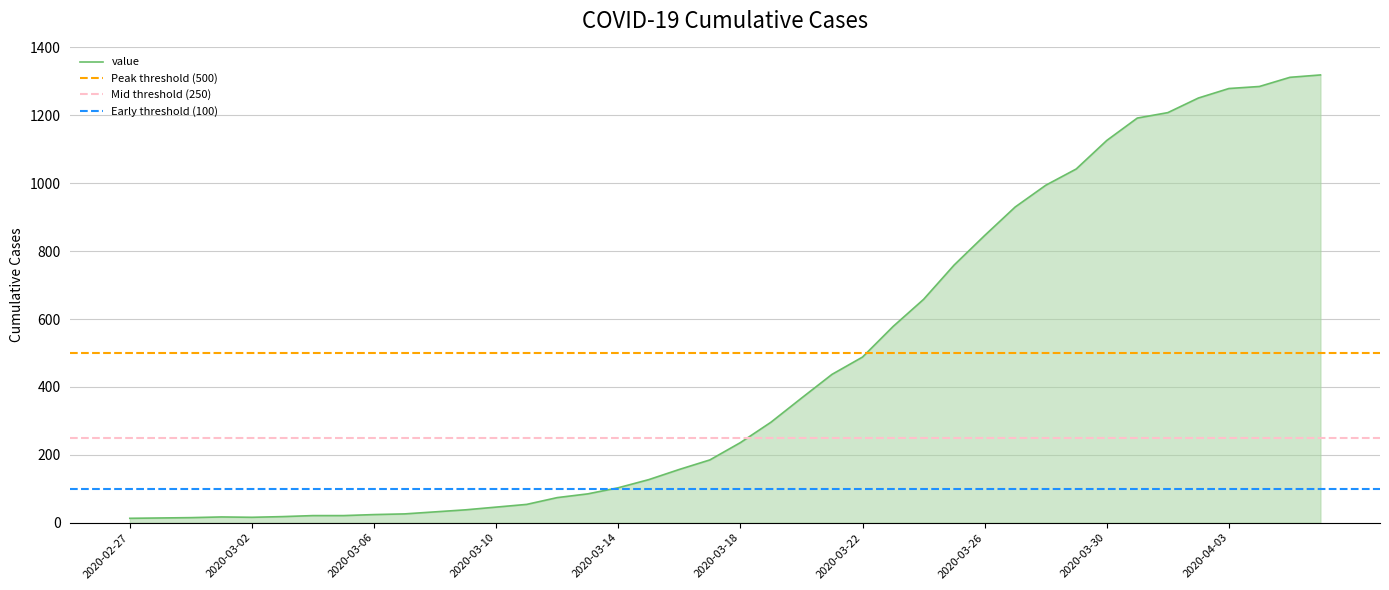

Is it true that the value at 2020-03-01 is 17?

True